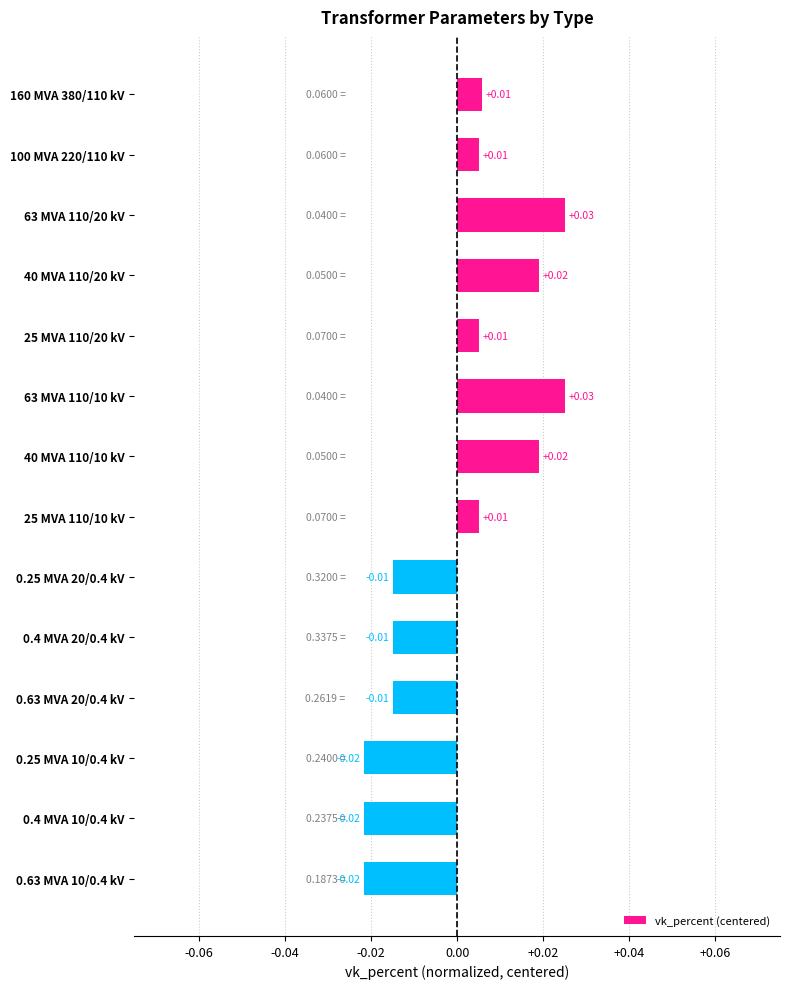

Which has a higher value, 40 MVA 110/10 kV or 0.4 MVA 20/0.4 kV?

40 MVA 110/10 kV